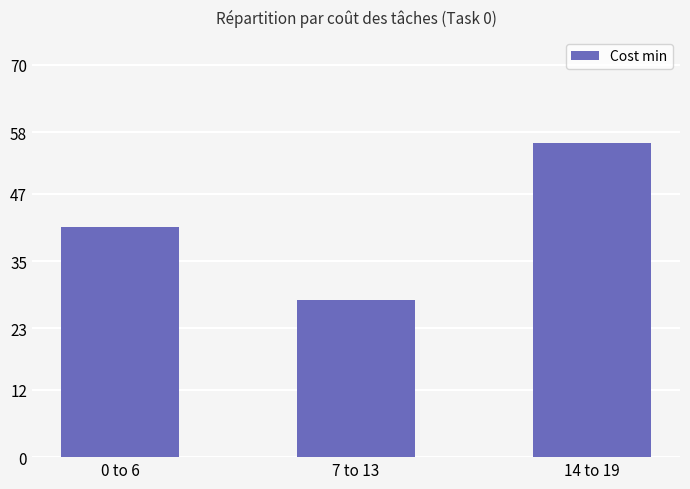

Which label corresponds to the largest value in the chart?

14 to 19